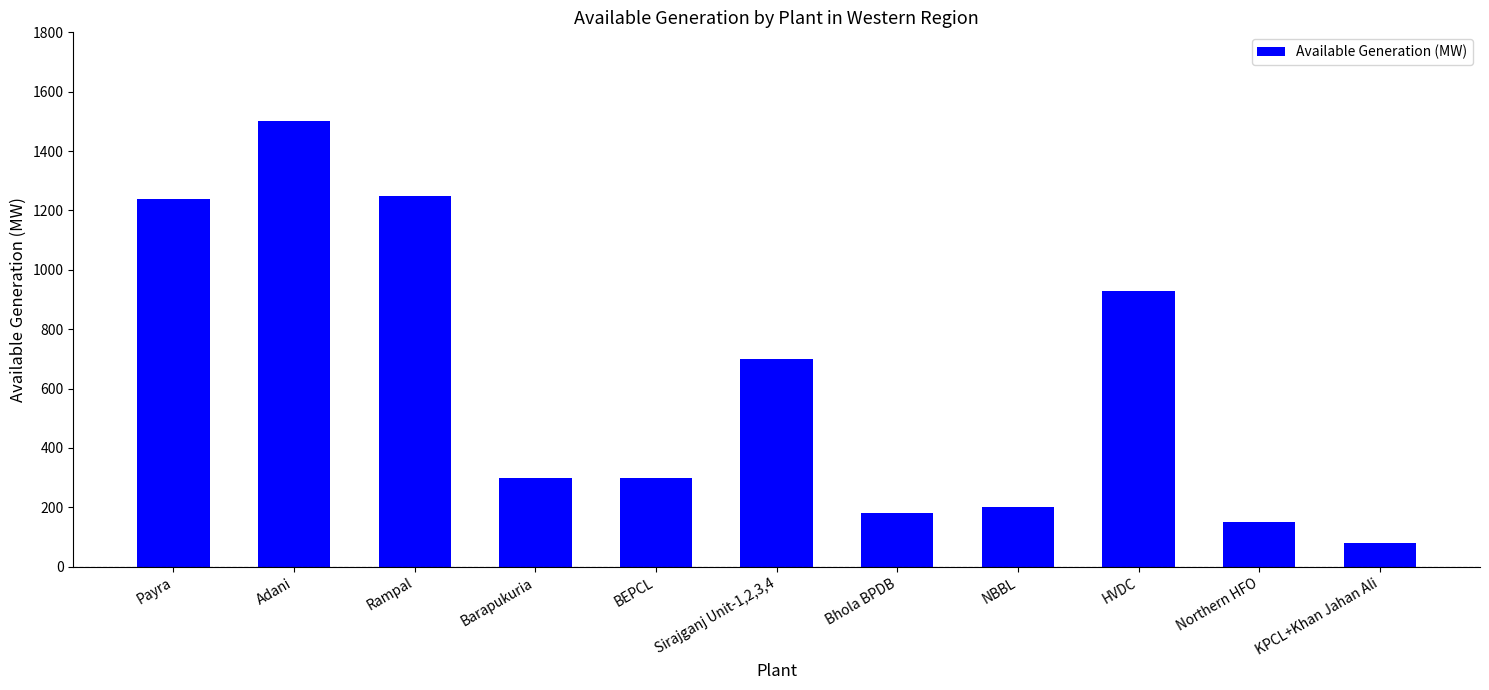

What is the label of the 11th bar from the left?

KPCL+Khan Jahan Ali